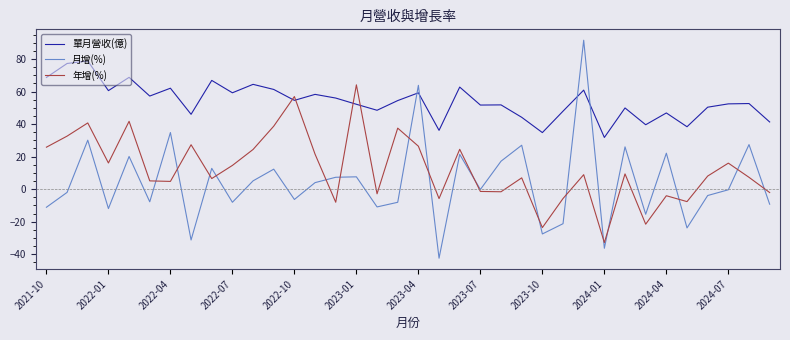

After their last crossing, which series has the higher values: 單月營收(億) or 月增(%)?

單月營收(億)